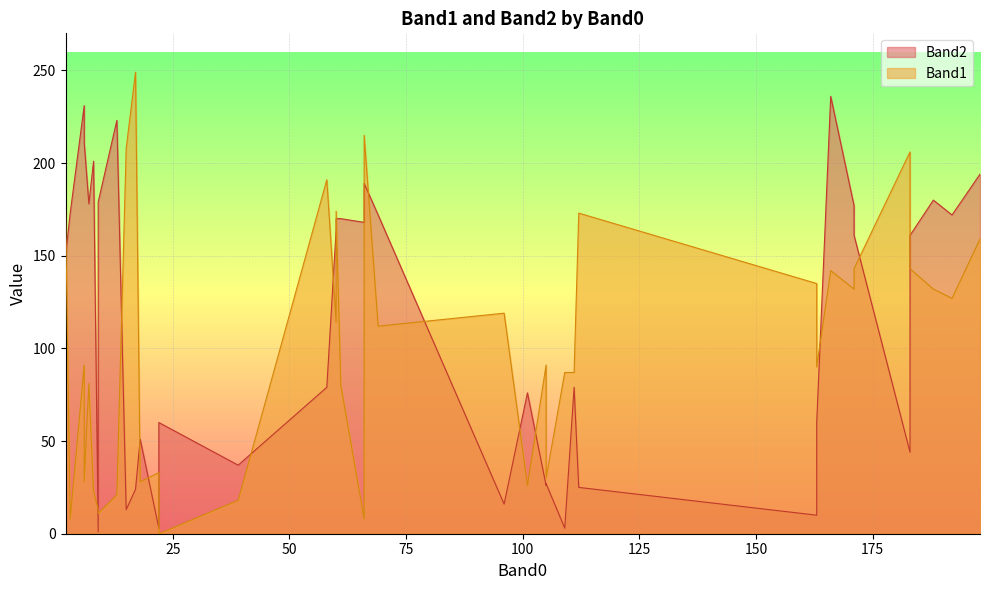

Is the value of Band2 at 112 greater than the value of Band1 at 60?

No